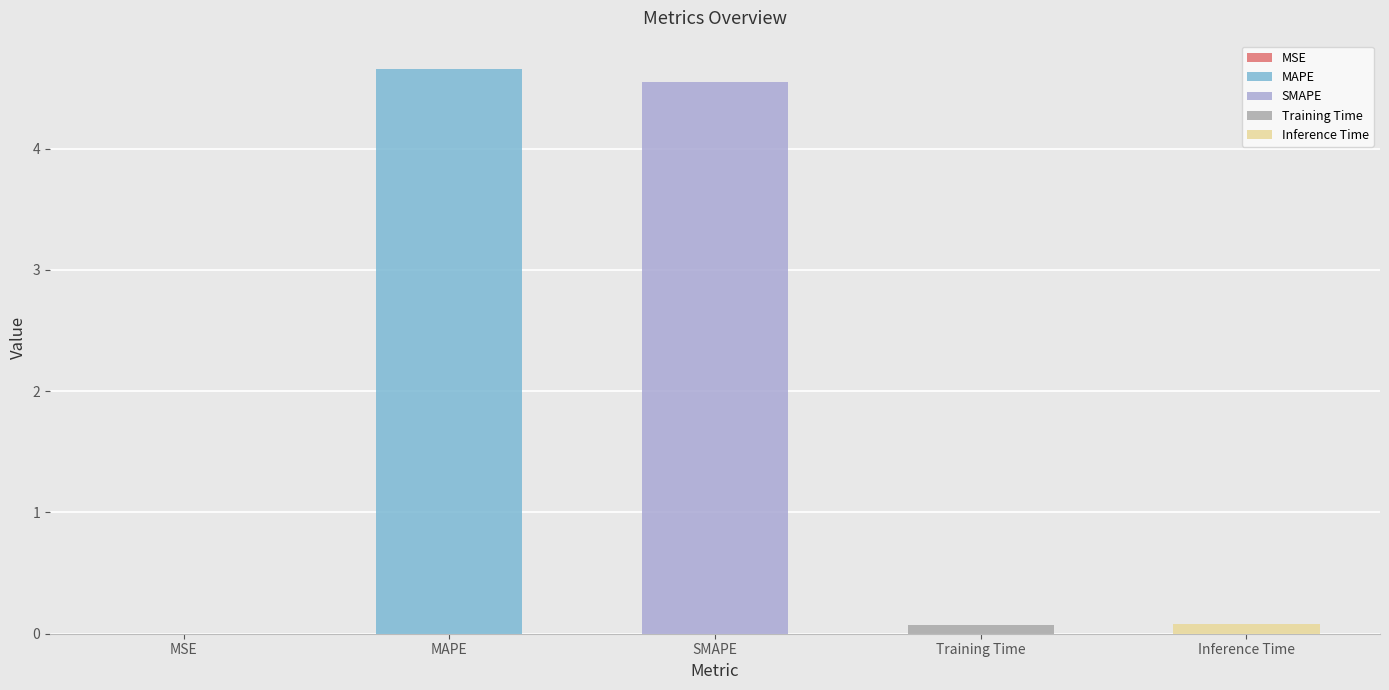

What is the value of the 4th bar from the left?

0.1